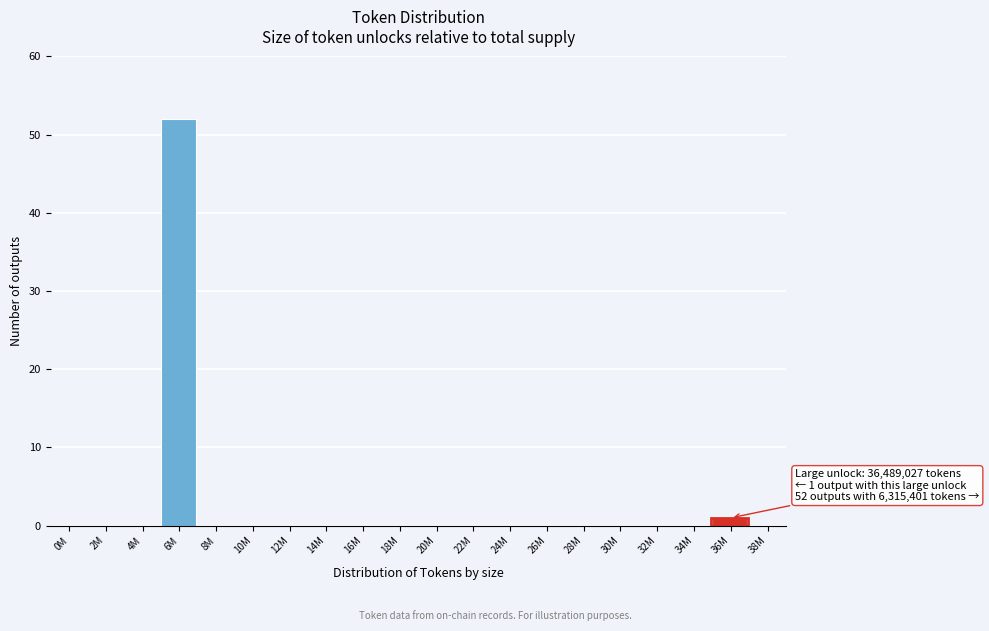

Reading left to right, what are all the values shown in this chart?

0M=0	2M=0	4M=0	6M=52	8M=0	10M=0	12M=0	14M=0	16M=0	18M=0	20M=0	22M=0	24M=0	26M=0	28M=0	30M=0	32M=0	34M=0	36M=1	38M=0